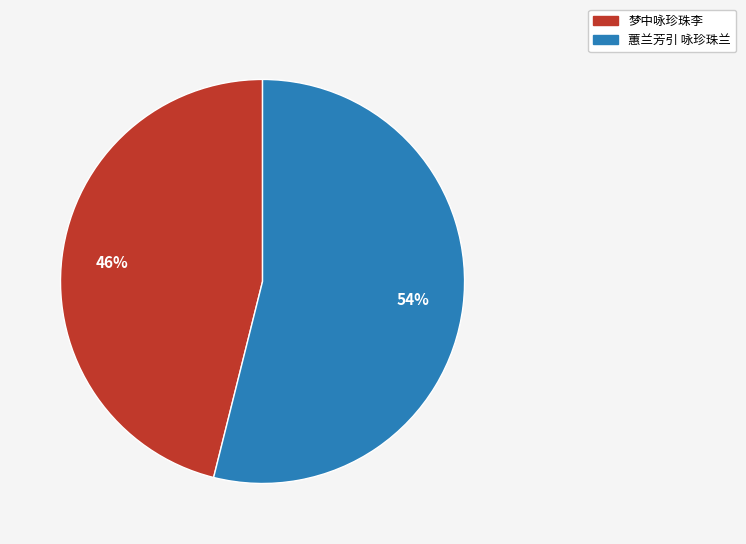

Which category has the smallest portion of the pie?

梦中咏珍珠李